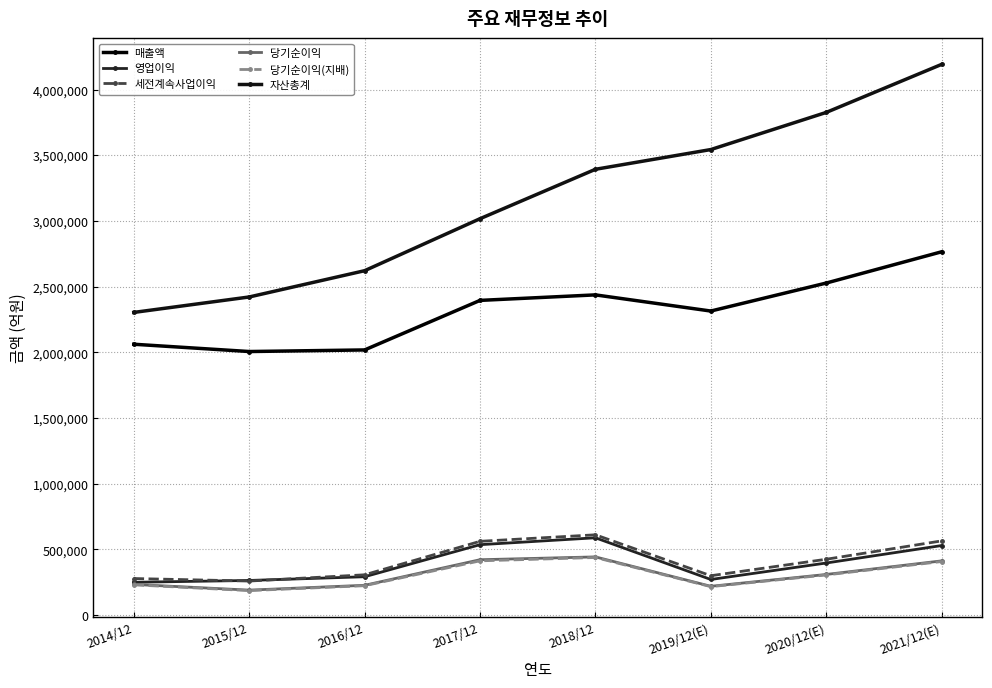

What is the label of the 4th point from the left?

2017/12